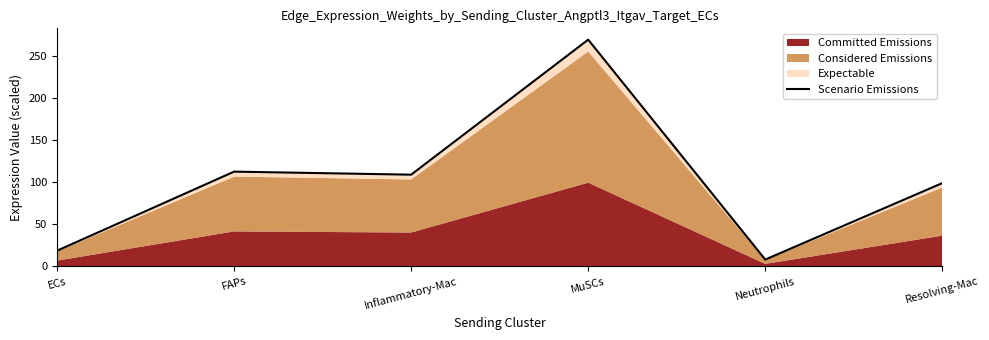

List the labels in order of value, smallest first.

Neutrophils, ECs, Resolving-Mac, Inflammatory-Mac, FAPs, MuSCs